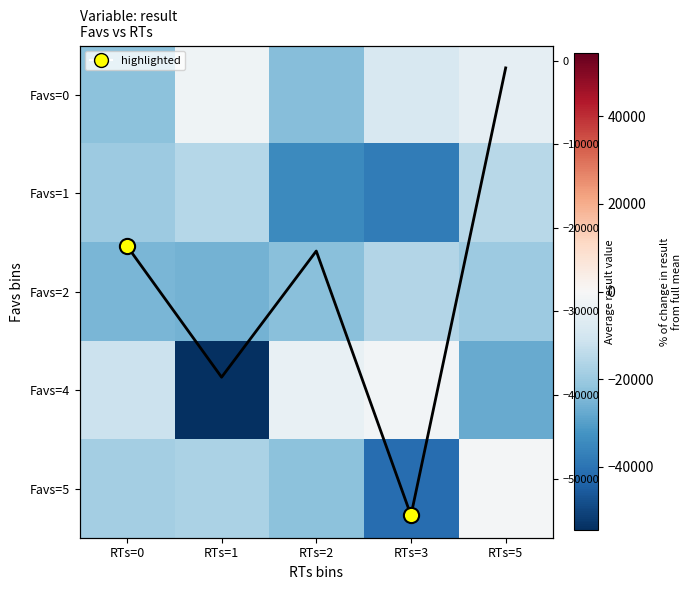

At how many categories does at least one series exceed -24064?

5